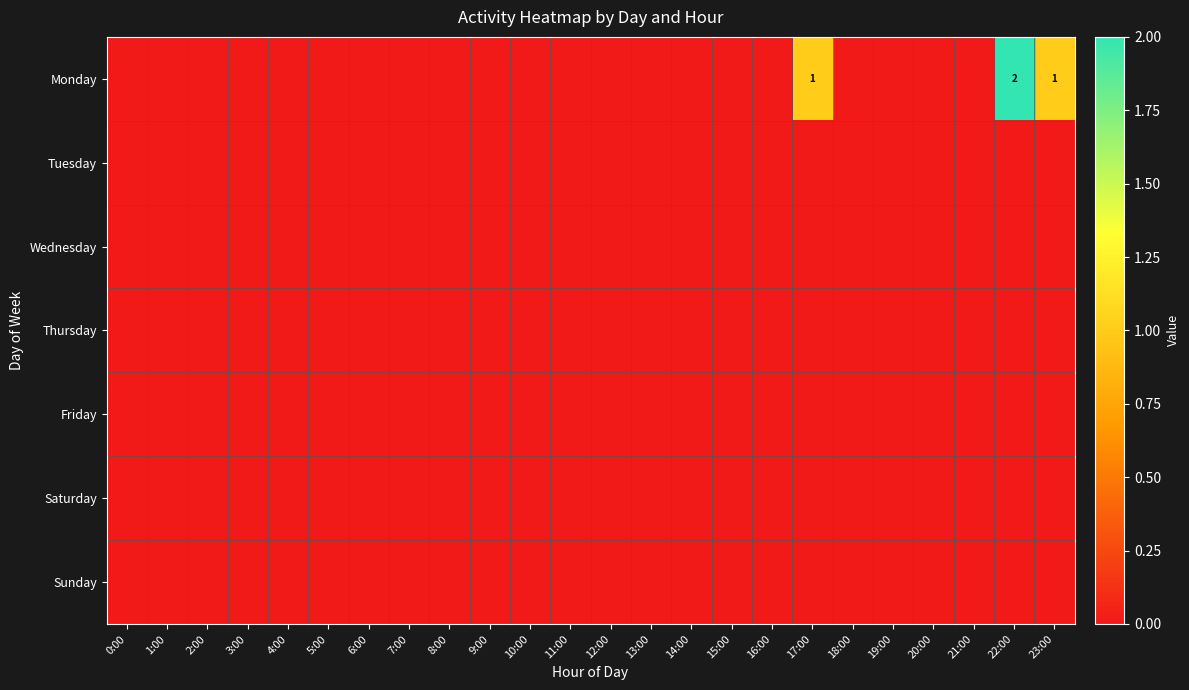

Which label corresponds to the smallest value in the chart?

0:00